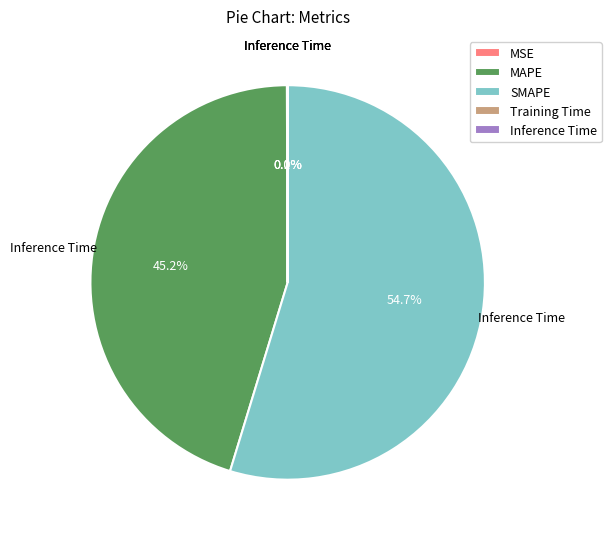

Approximately how many times larger is the value at SMAPE compared to MAPE?

1.2